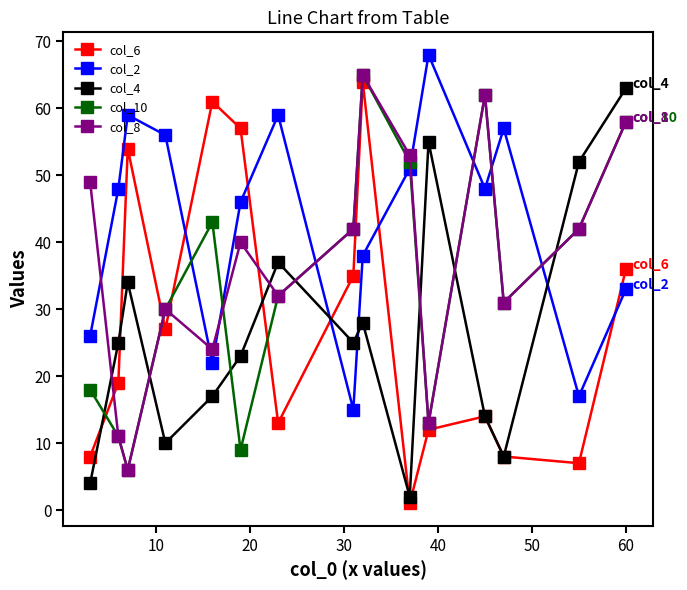

Which series has the largest total across all categories?

col_2